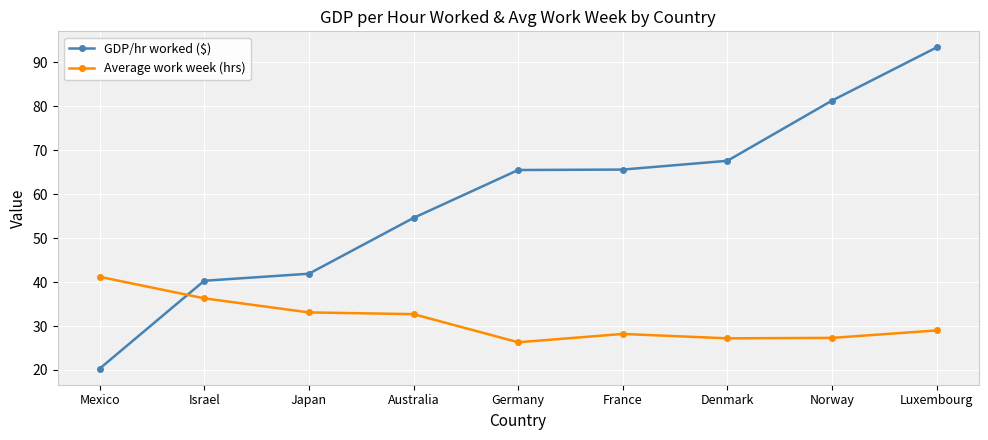

At Japan, list the series in order from largest to smallest.

GDP/hr worked ($), Average work week (hrs)